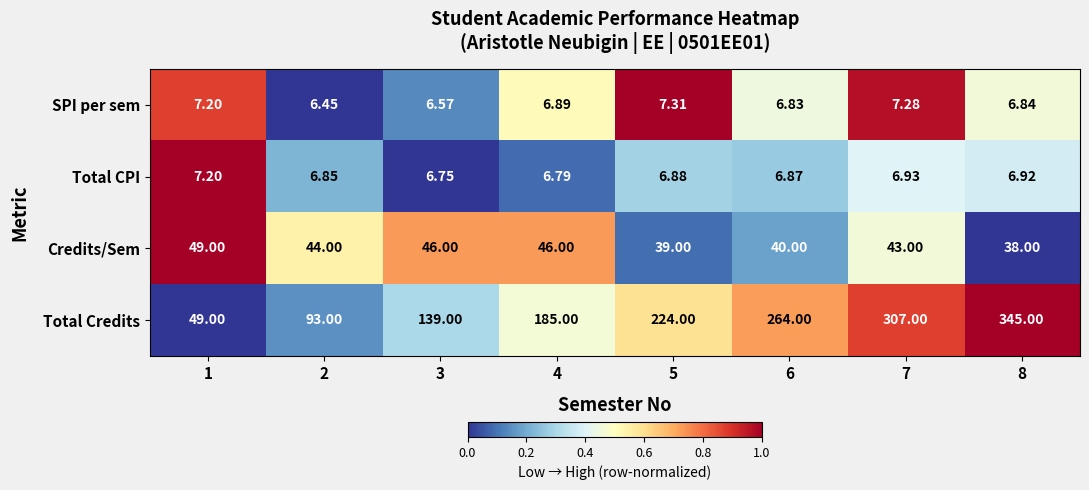

Which series changed the most between 2 and 4?

Total Credits